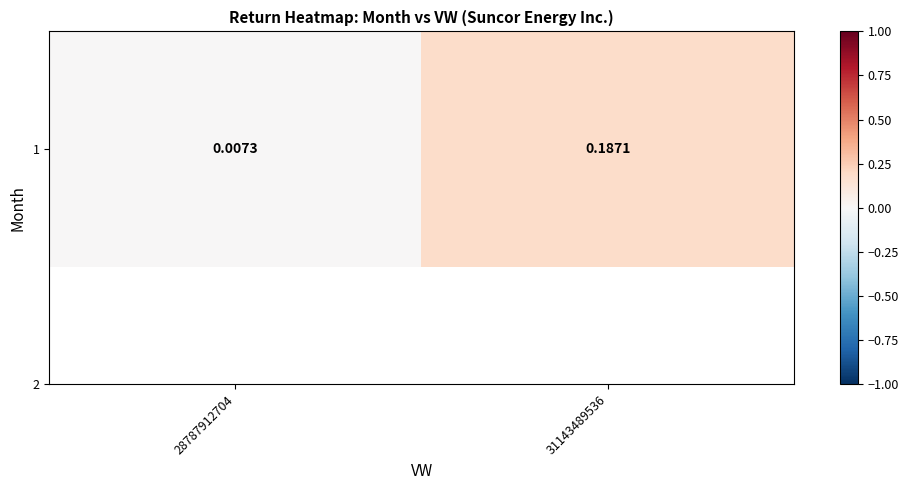

True or false: the data shows 0.0 at 31143489536.

False